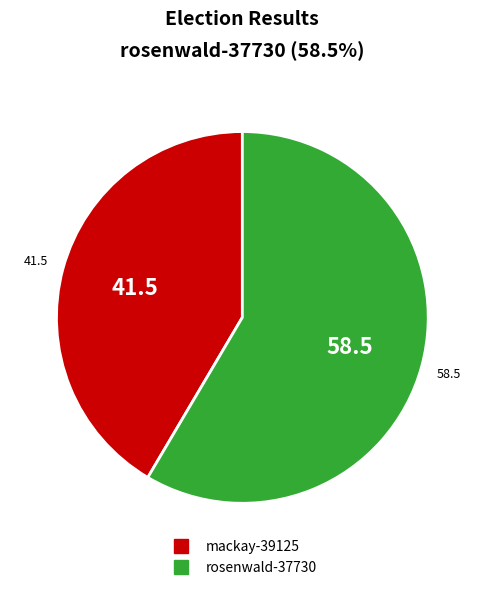

Is it true that rosenwald-37730 is 58% of the pie?

True